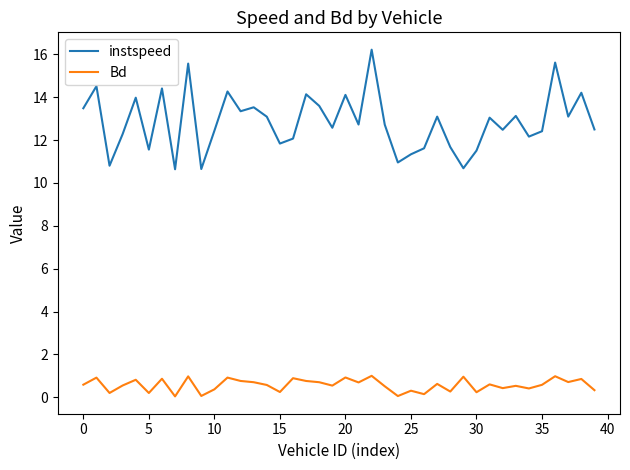

What is the difference between the maximum and minimum values in the Bd series?

1.0